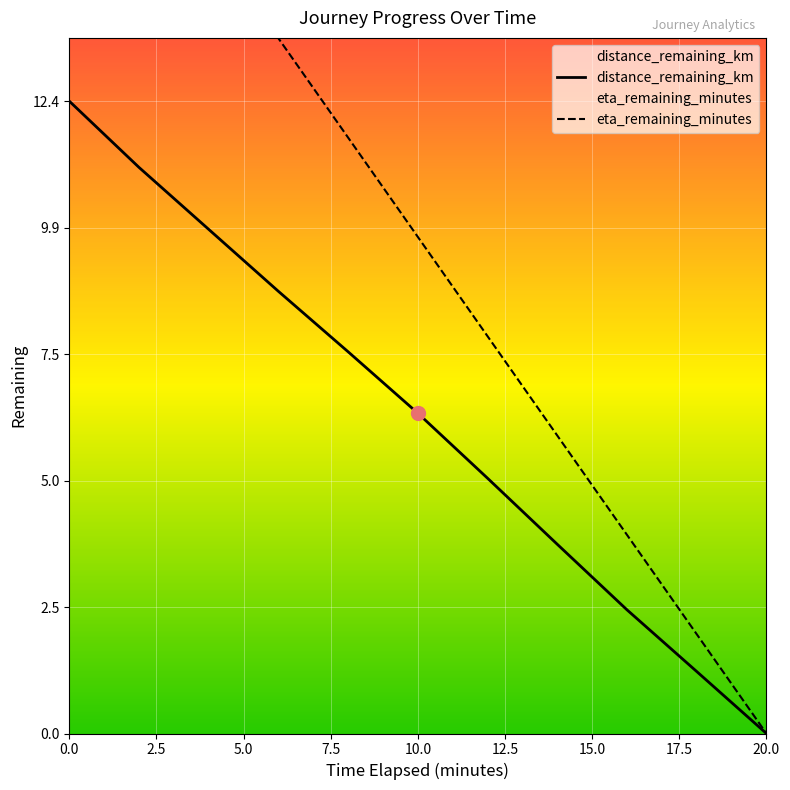

Which label corresponds to the smallest value in the chart?

20.0